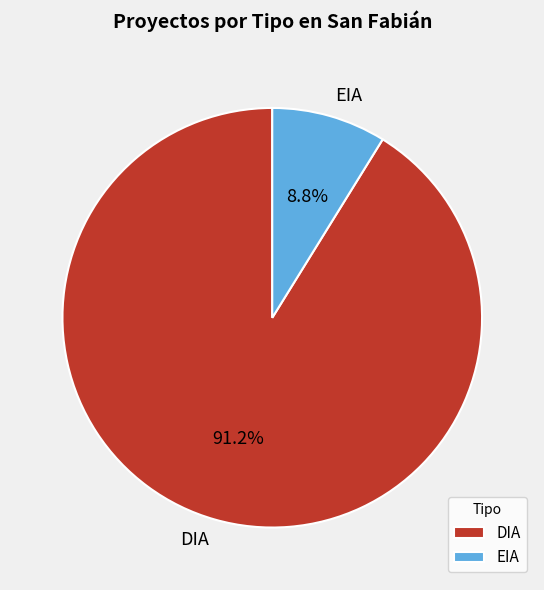

Does any single category account for the majority?

Yes